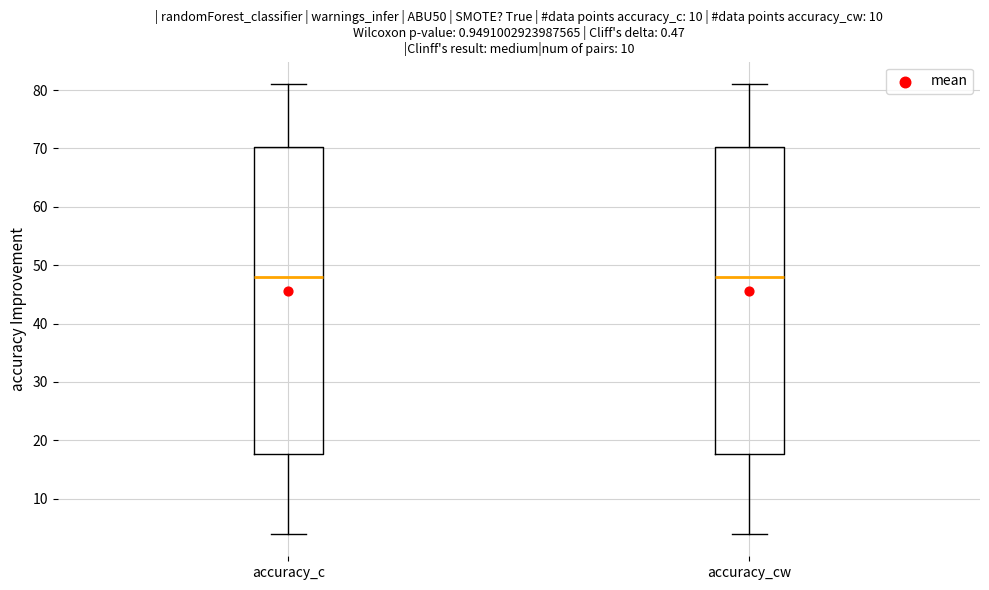

Reading left to right, transcribe this box plot: for each box, give where its median line is, the range the box spans, and where its two whiskers end, as read against the y-axis. The values are not printed on the chart, so give them approximately, as read against the axis.

accuracy_c: median 48, box 18 to 70, whiskers 4 to 81
accuracy_cw: median 48, box 18 to 70, whiskers 4 to 81